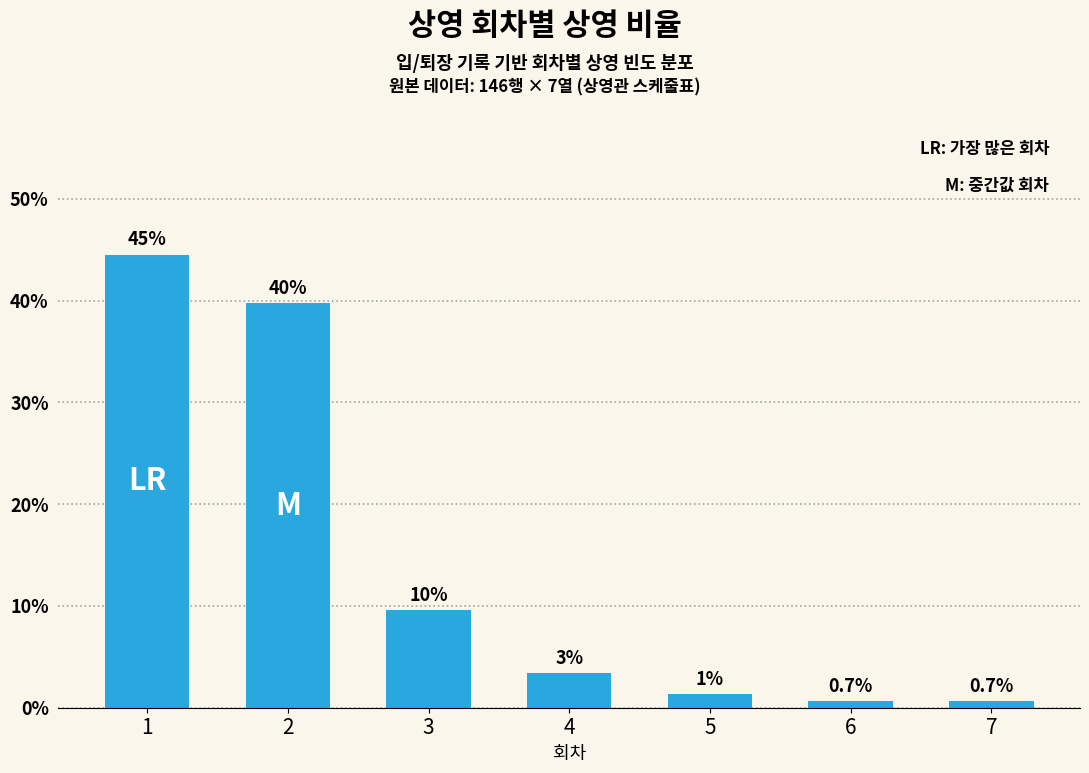

The value at 1 is 59.7. True or false?

False